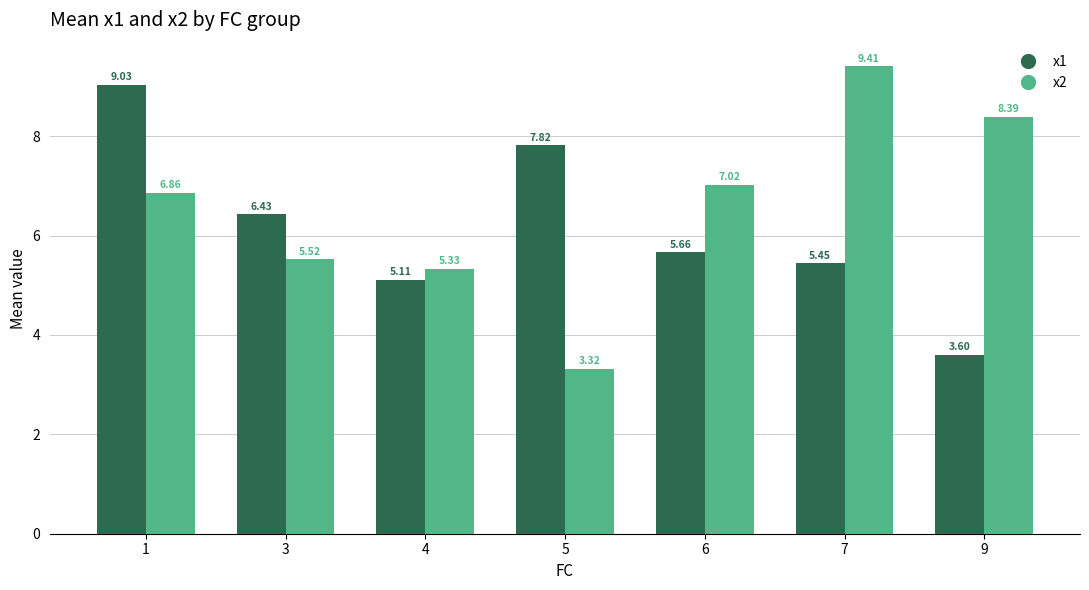

What is the total value across all series at 4?

10.4